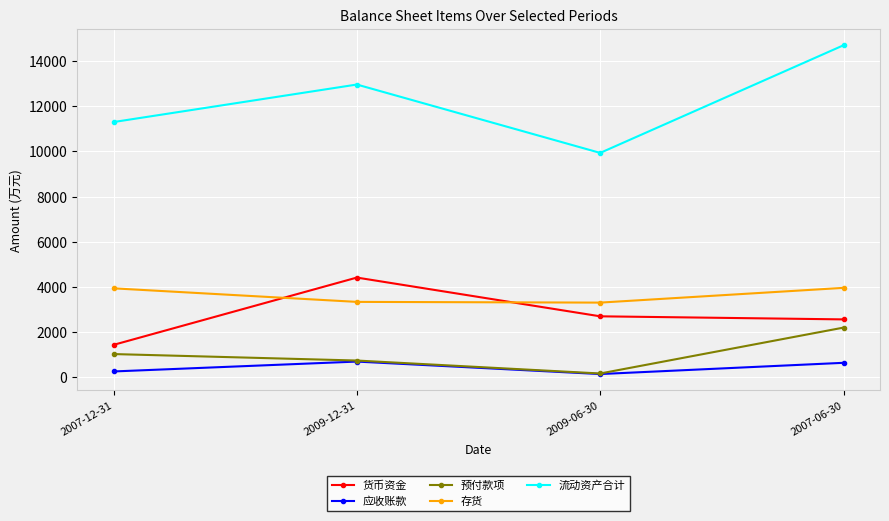

What is the label of the 2nd point from the right?

2009-06-30